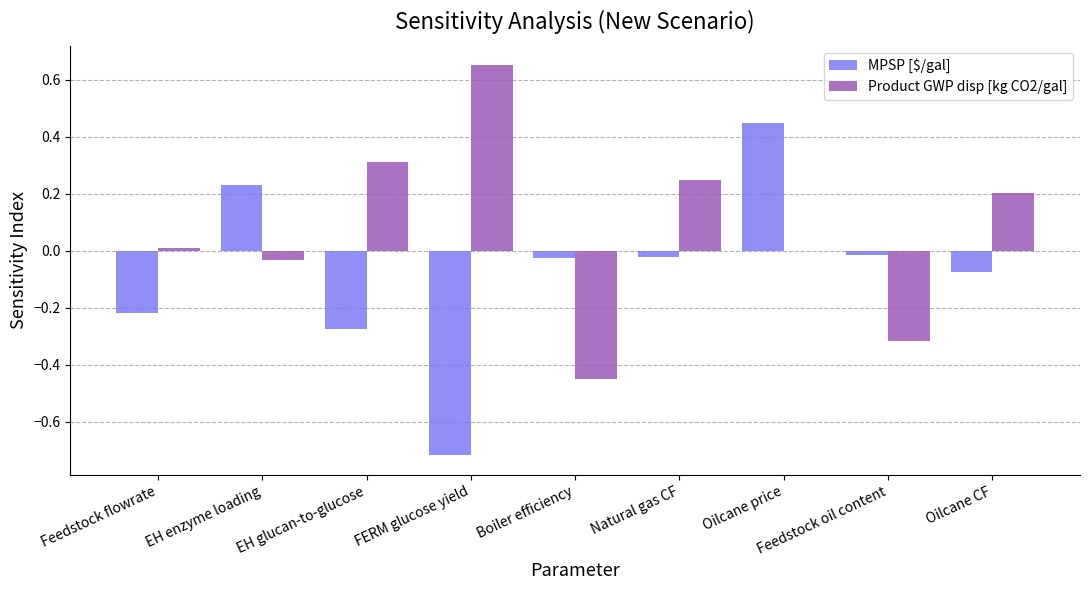

The value of Product GWP disp [kg CO2/gal] at Feedstock flowrate is 0.0. True or false?

True